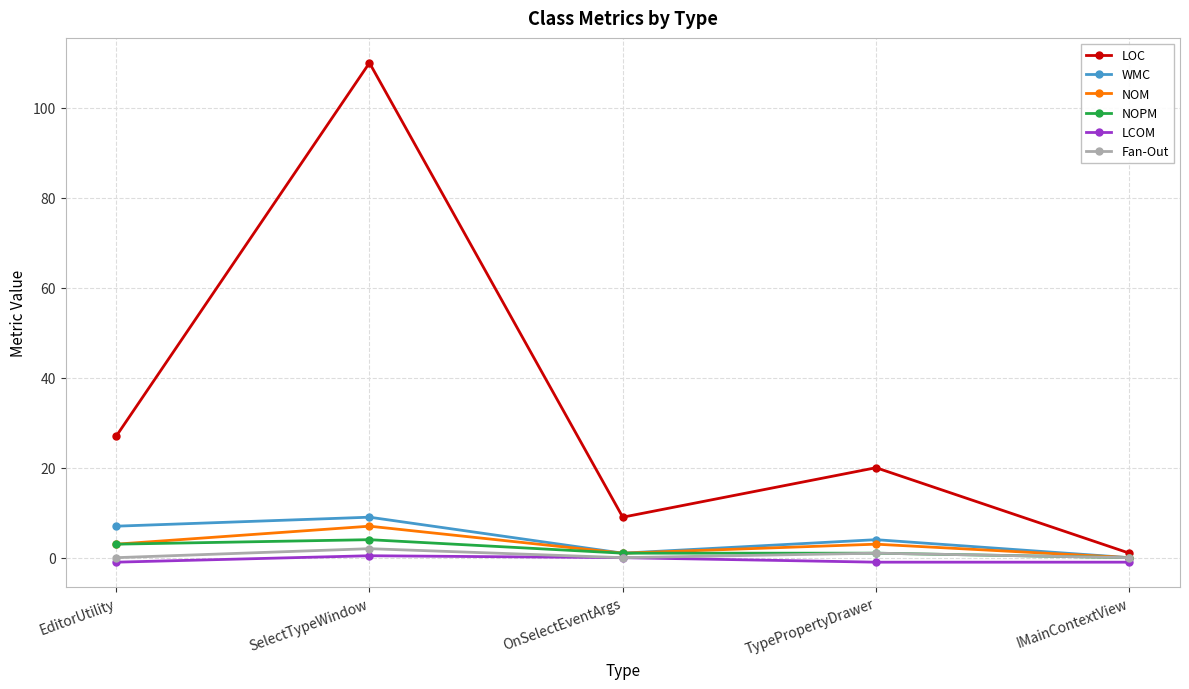

What is the spread (max minus min) of values at EditorUtility?

28.0